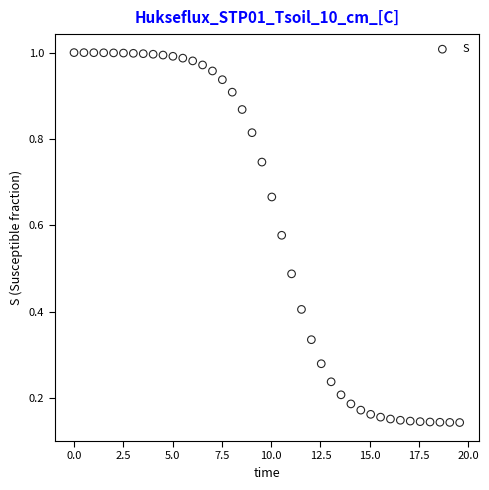

What is the range of X values (max minus min)?

19.6